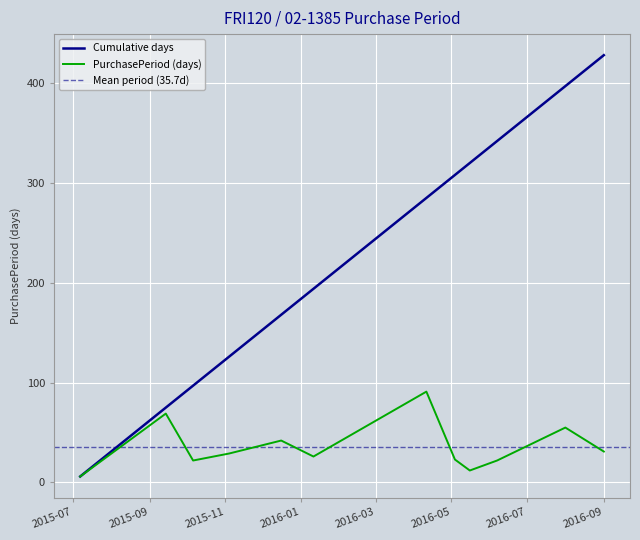

Which category has the lowest value across all series?

2015-07-07